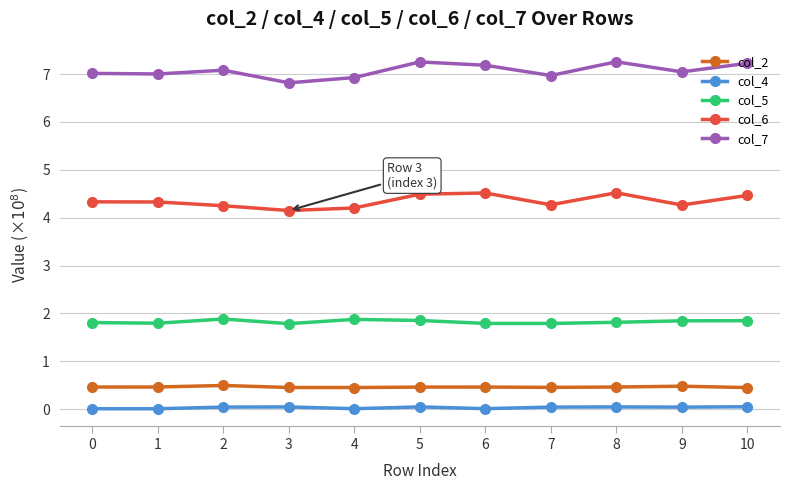

The value of col_6 at 10 is 4.5. True or false?

True